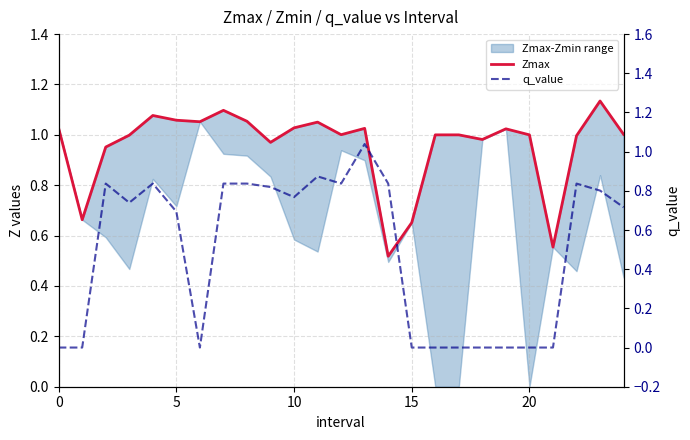

How many interior local peaks does the Zmax series have?

6